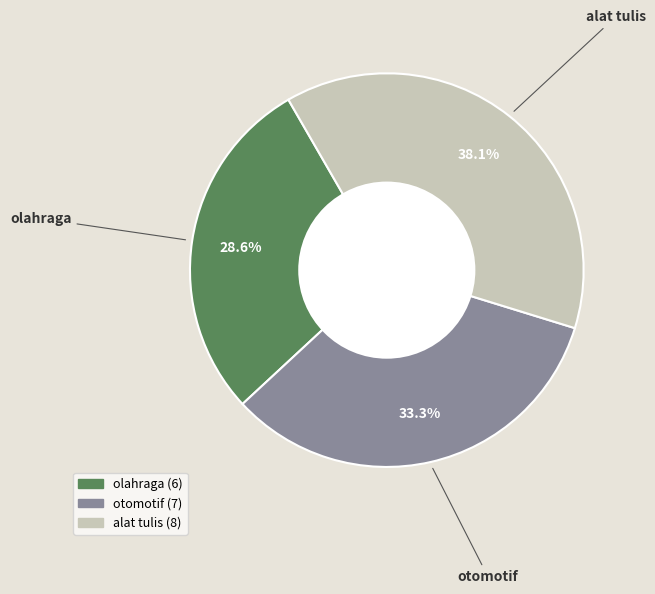

Which has a higher value, olahraga or otomotif?

otomotif